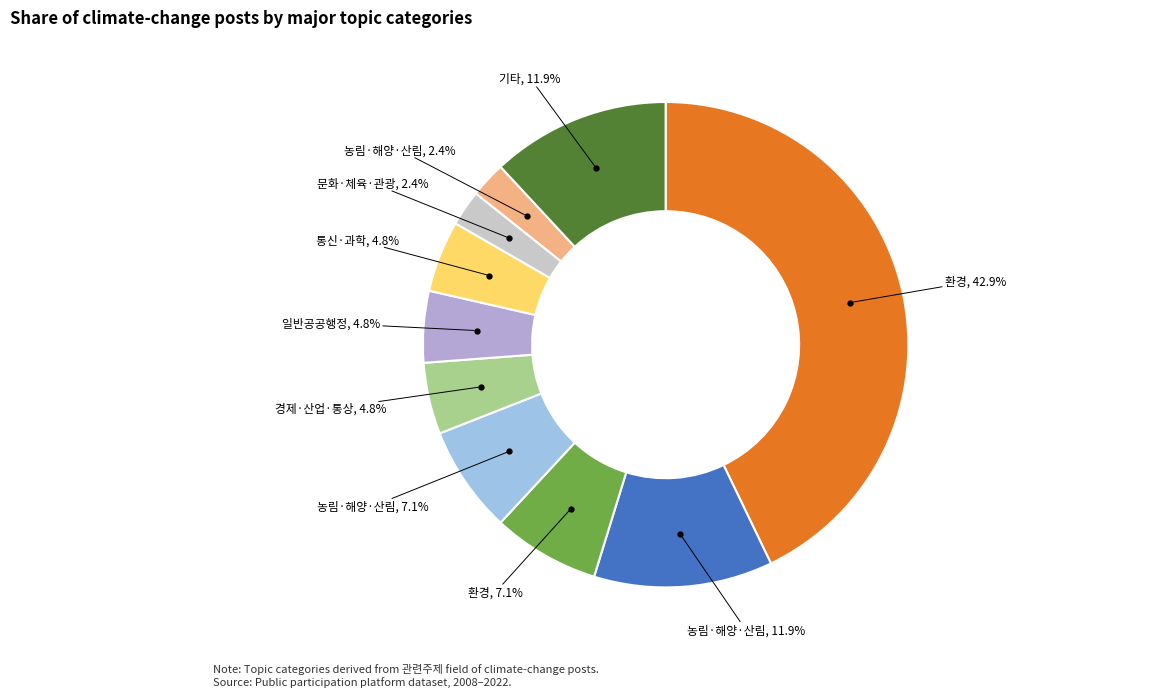

Which slice is the smallest?

문화·체육·관광>문화재